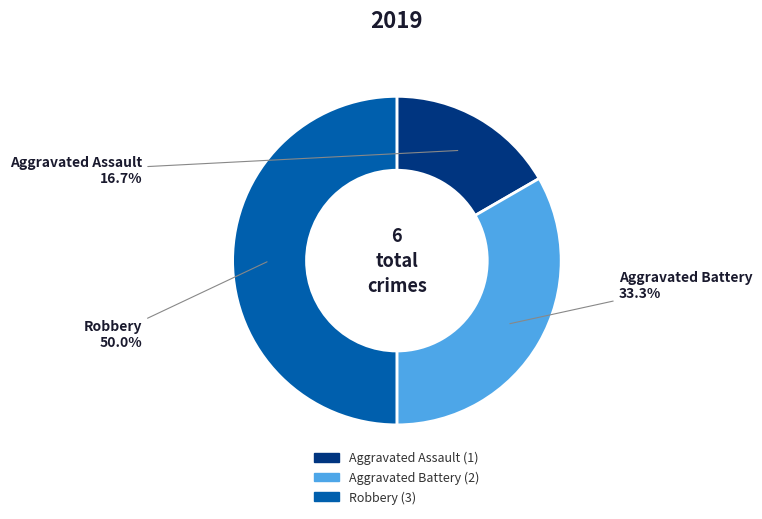

What is the ratio of the value at Aggravated Battery to the value at Robbery?

0.7